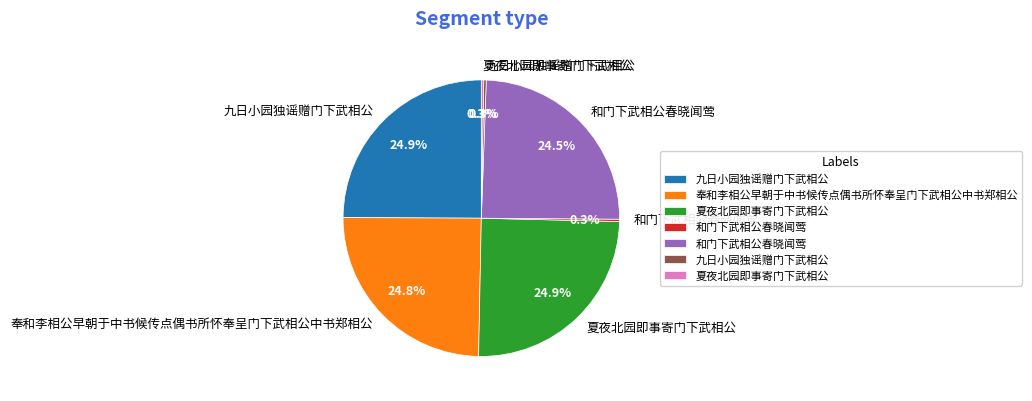

Does any single category account for the majority?

No